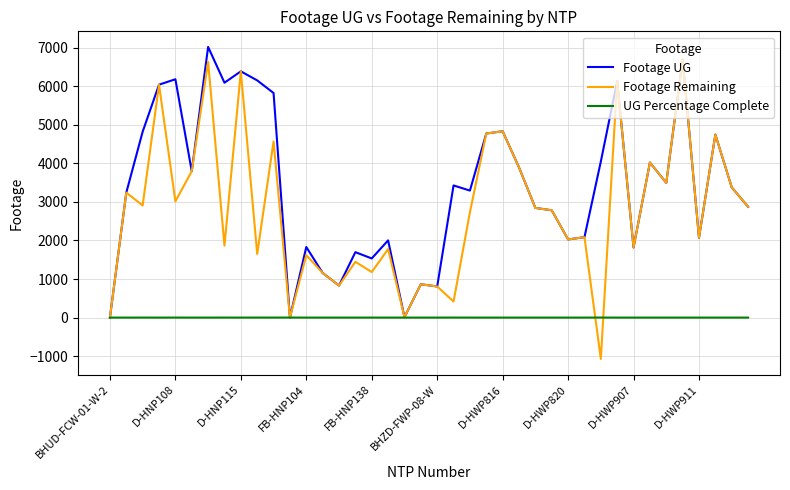

Which series has the widest spread of values?

Footage Remaining